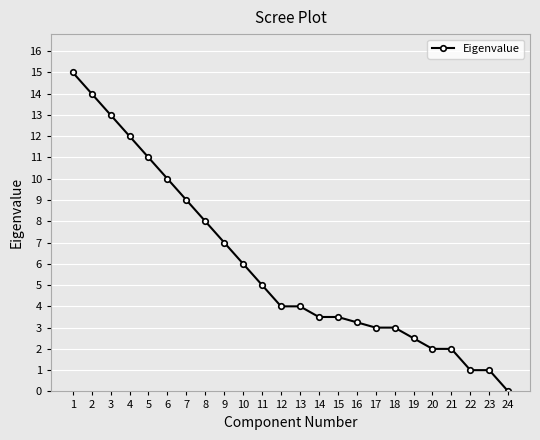

What is the greatest value displayed?

15.0